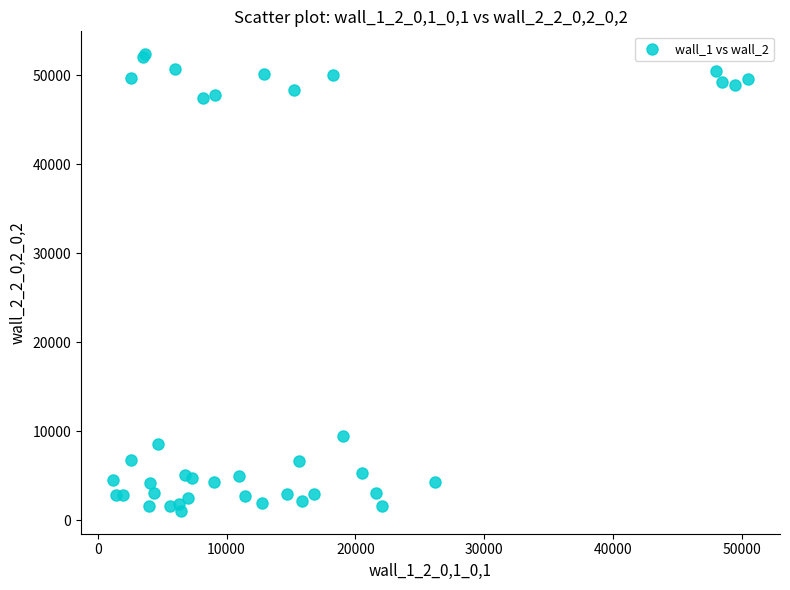

What Y value in the scatter plot is closest to 26705?

9398